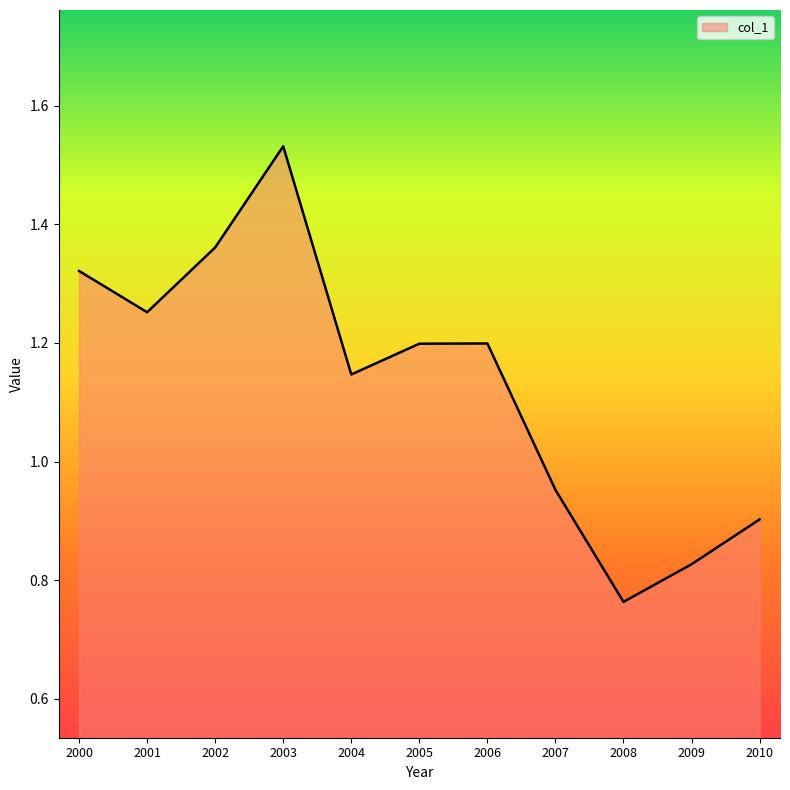

At which category does the chart reach its peak across all series?

2003